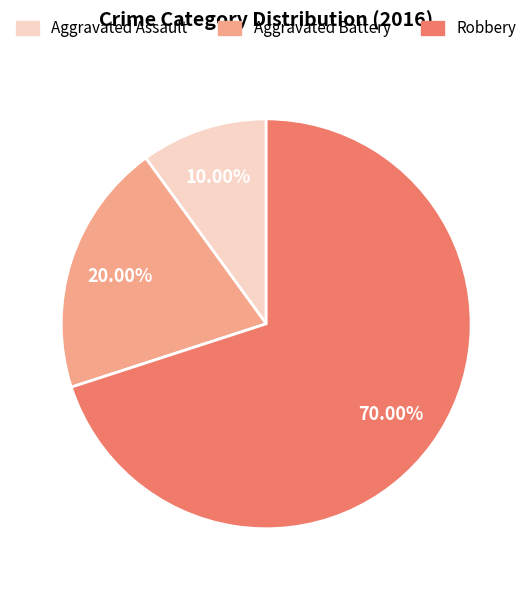

What percentage is the Aggravated Battery slice, to the nearest percent?

20%